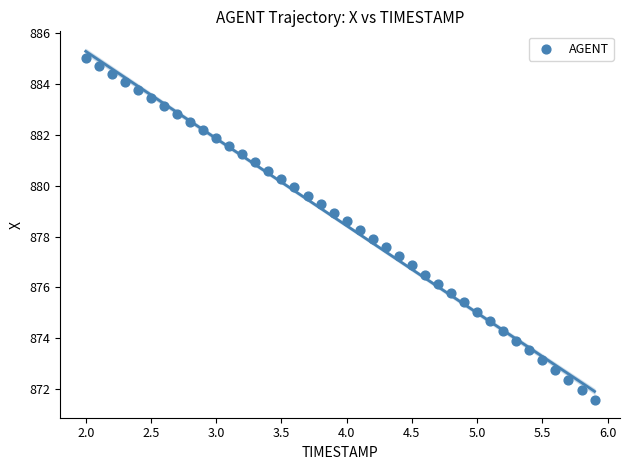

What is the range of X values (max minus min)?

3.9